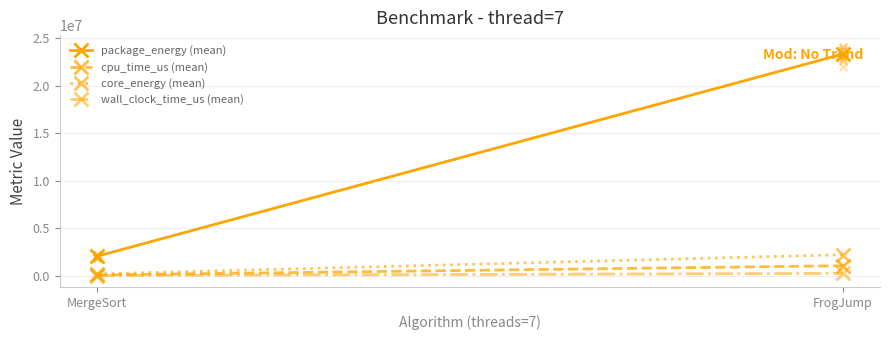

Which series reaches the maximum Y coordinate?

package_energy (mean)